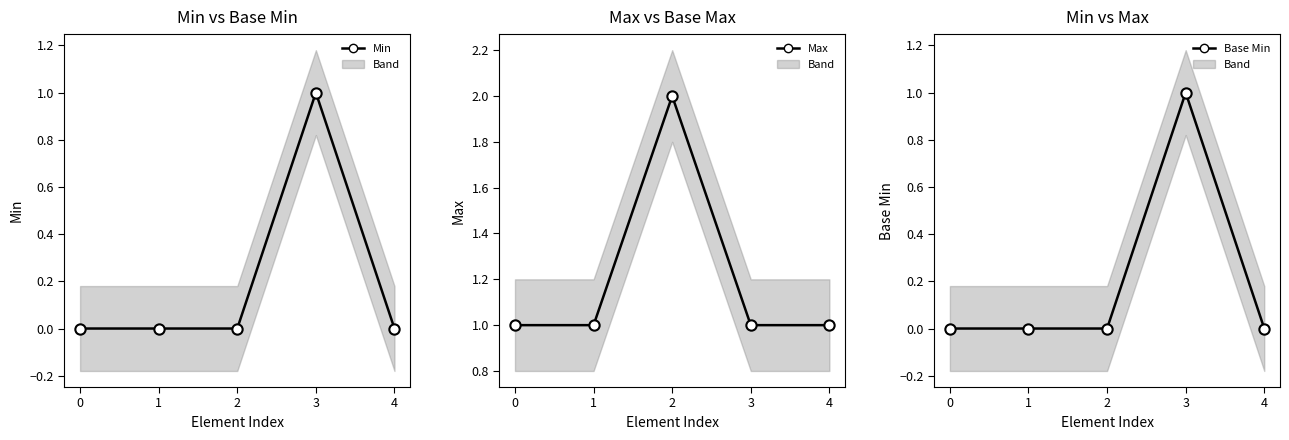

Which series reaches the minimum Y coordinate?

Min